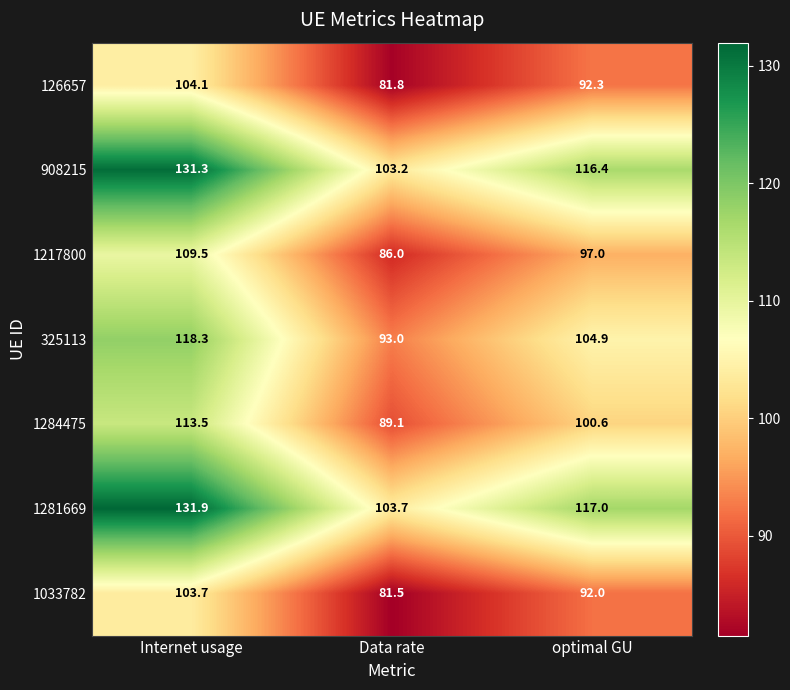

How many series are shown in this chart?

7